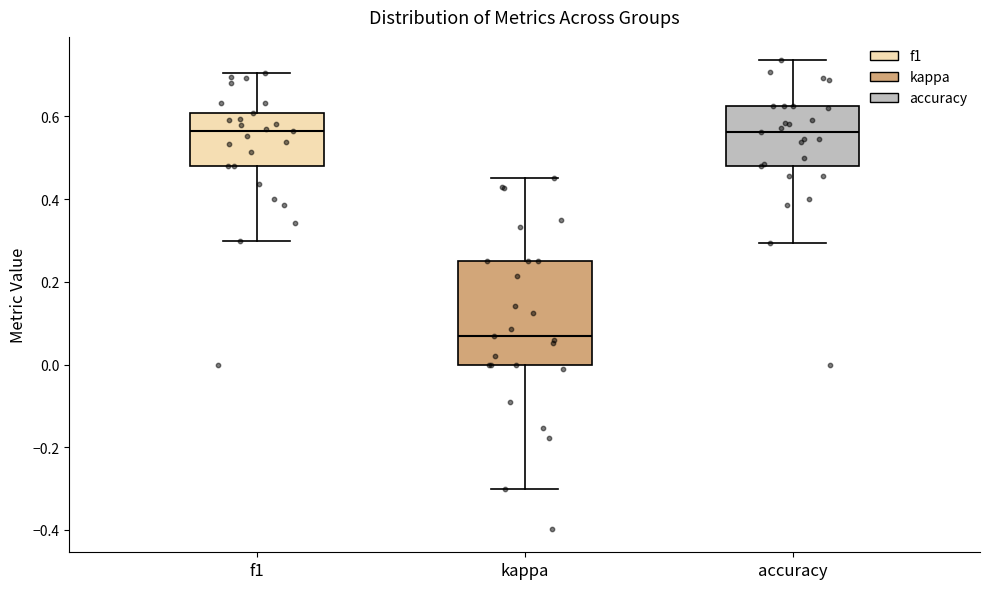

Reading left to right, transcribe this box plot: for each box, give where its median line is, the range the box spans, and where its two whiskers end, as read against the y-axis. The values are not printed on the chart, so give them approximately, as read against the axis.

f1: median 0.56, box 0.48 to 0.60, whiskers 0.30 to 0.70
kappa: median 0.06, box 0.00 to 0.26, whiskers -0.30 to 0.46
accuracy: median 0.56, box 0.48 to 0.62, whiskers 0.30 to 0.74